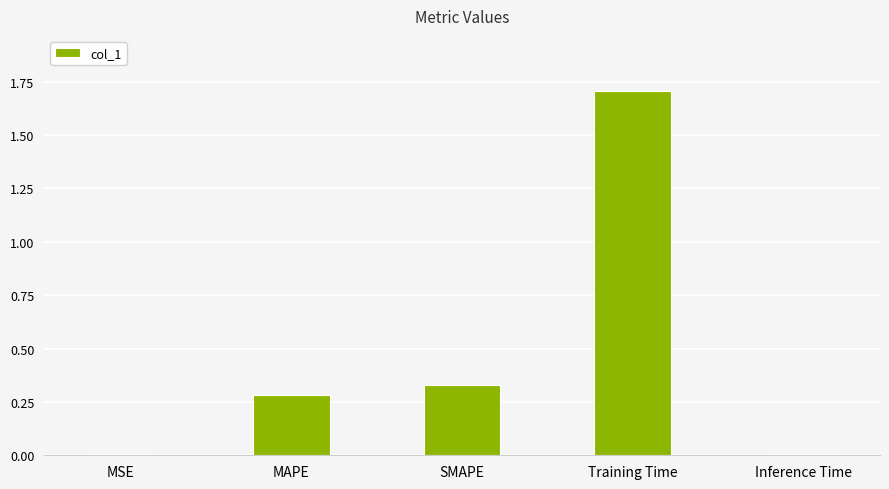

What is the sum of all values?

2.3